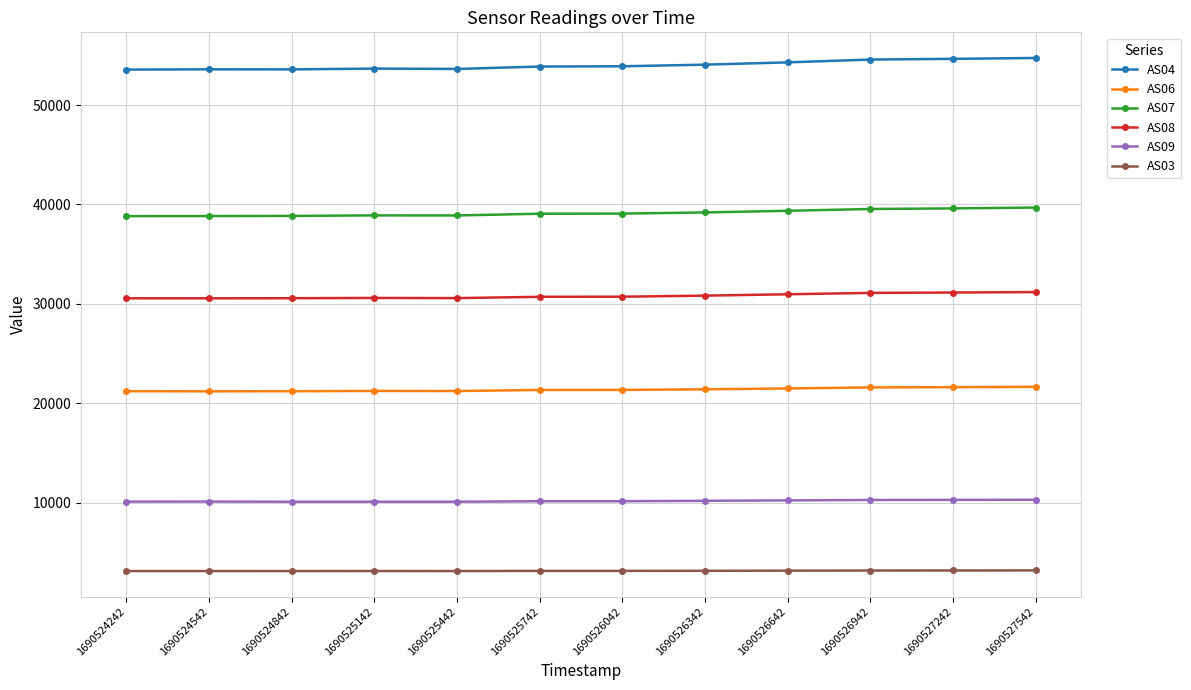

Is it true that AS07 equals 38903 at 1690525142?

True